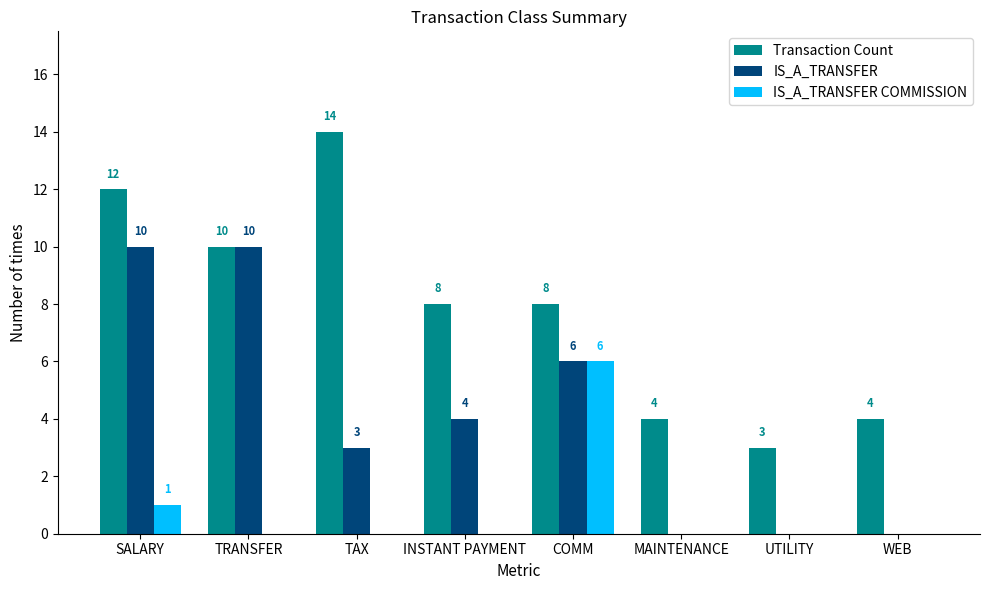

Does the chart contain stacked bars?

No